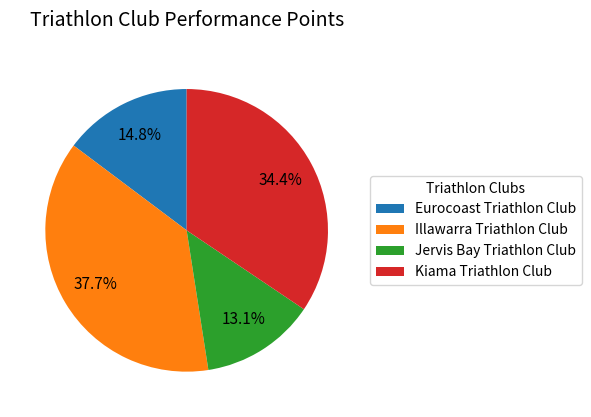

To the nearest percent, what is the combined percentage of Jervis Bay Triathlon Club and Illawarra Triathlon Club?

51%